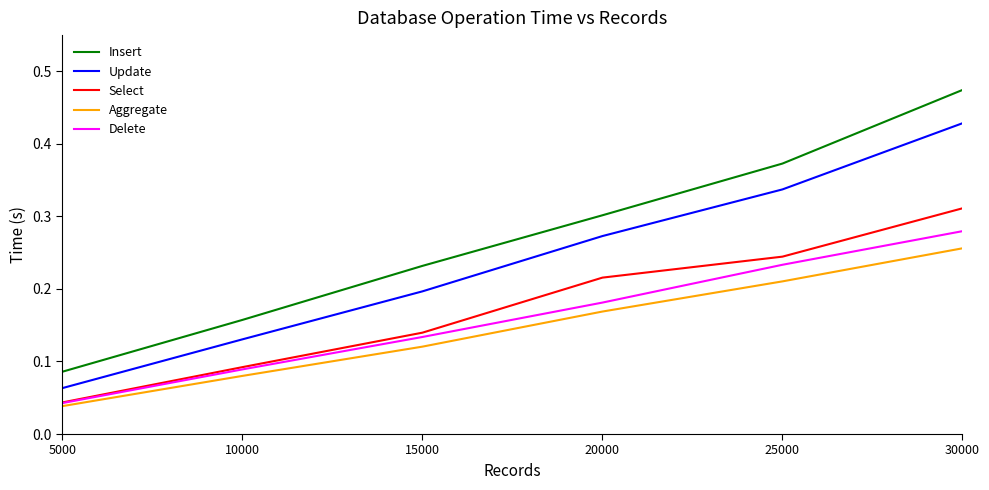

True or false: Update and Delete intersect in this chart.

False